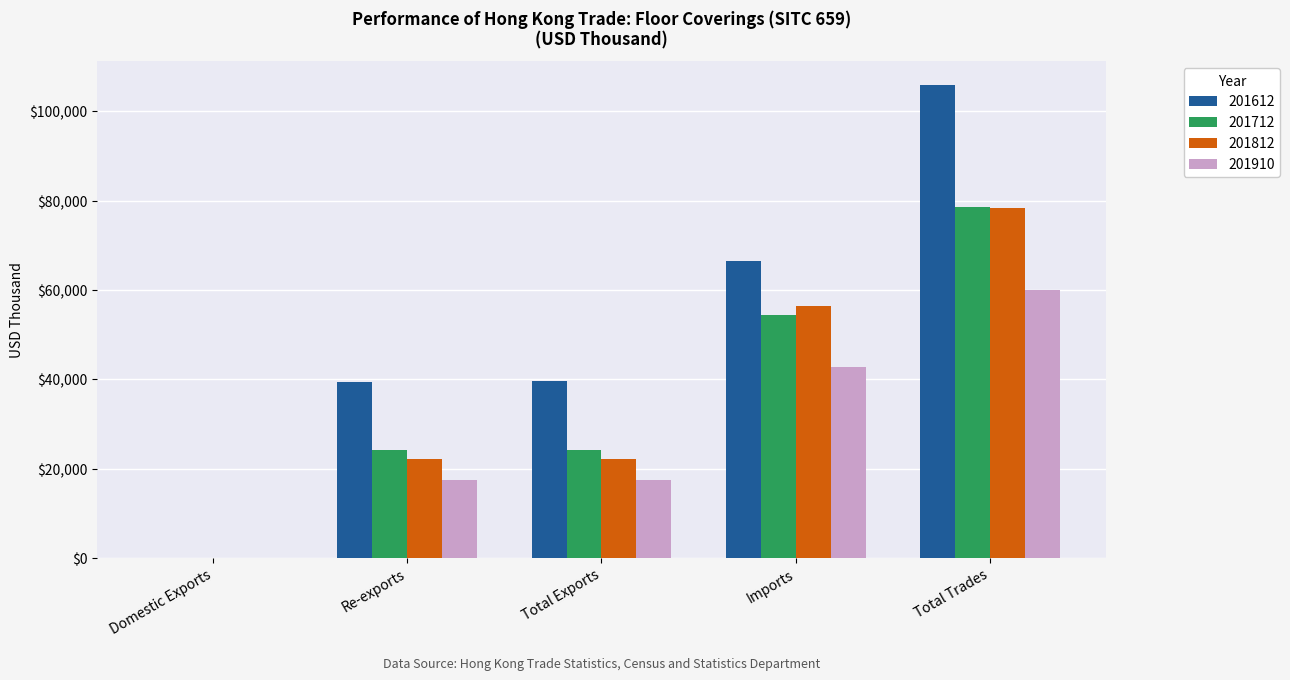

Between Re-exports and Imports, which series saw the biggest shift?

201812